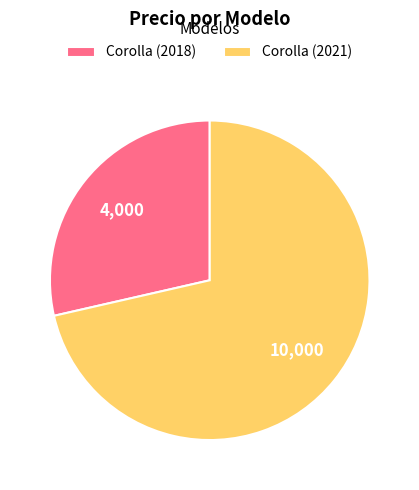

Is Corolla (2018) the majority of the pie?

No